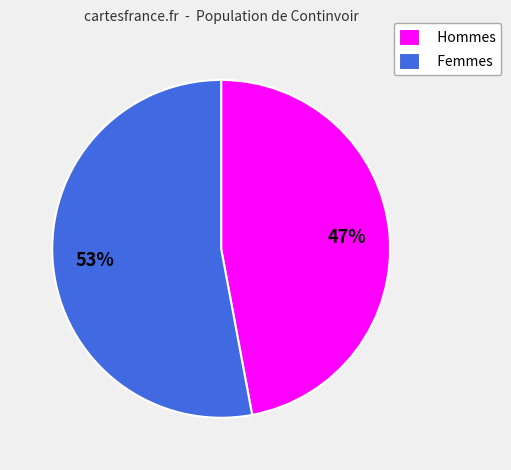

Which slice is the smallest?

Hommes